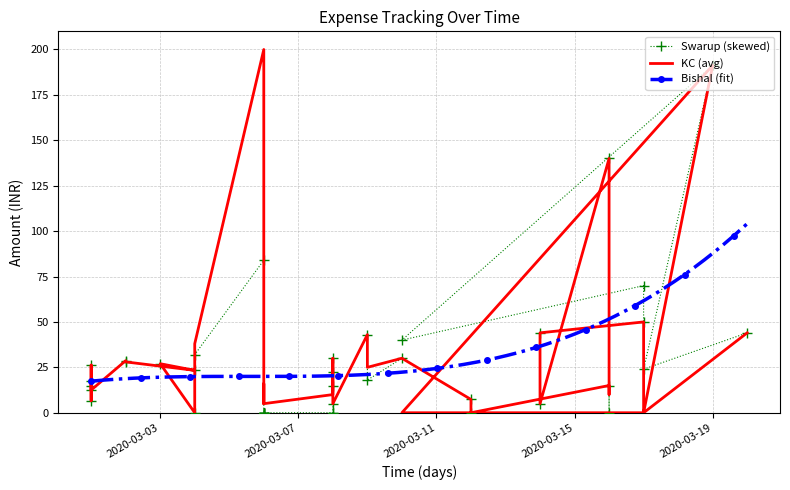

What is the lowest value of the Bishal (fit) series?

17.4